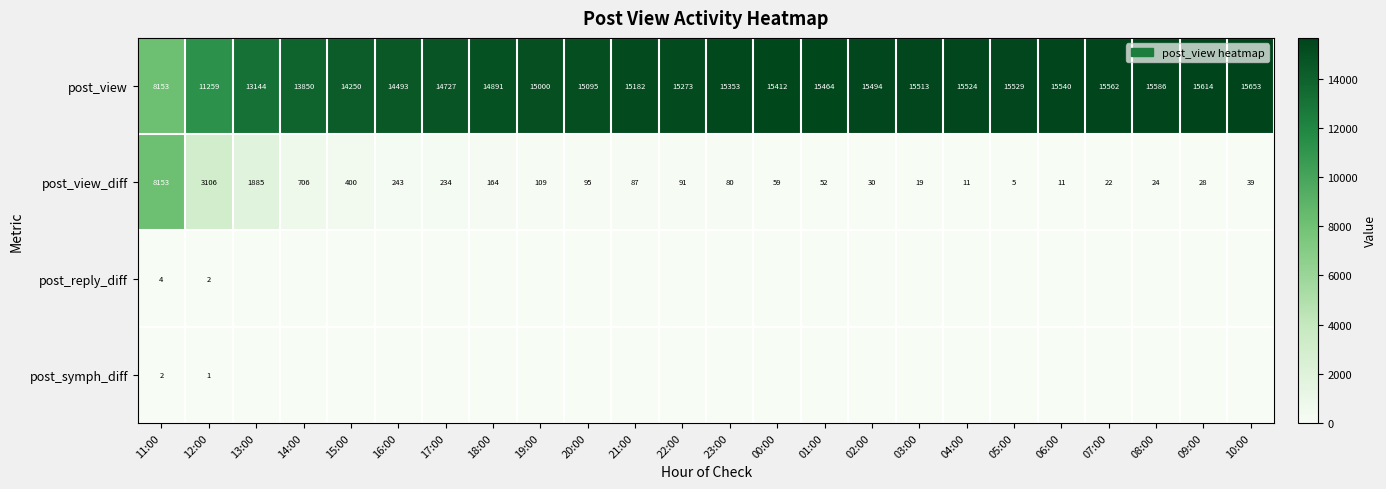

At which label does post_view_diff reach its peak?

11:00